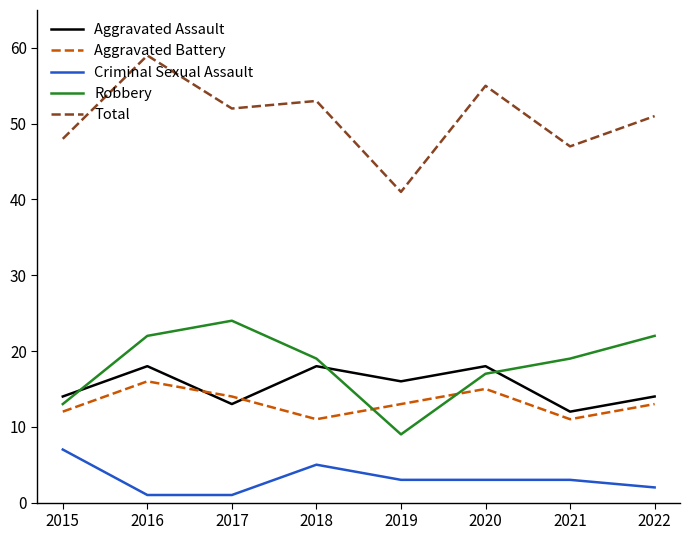

Is the value of Aggravated Assault at 2022 greater than the value of Aggravated Battery at 2020?

No